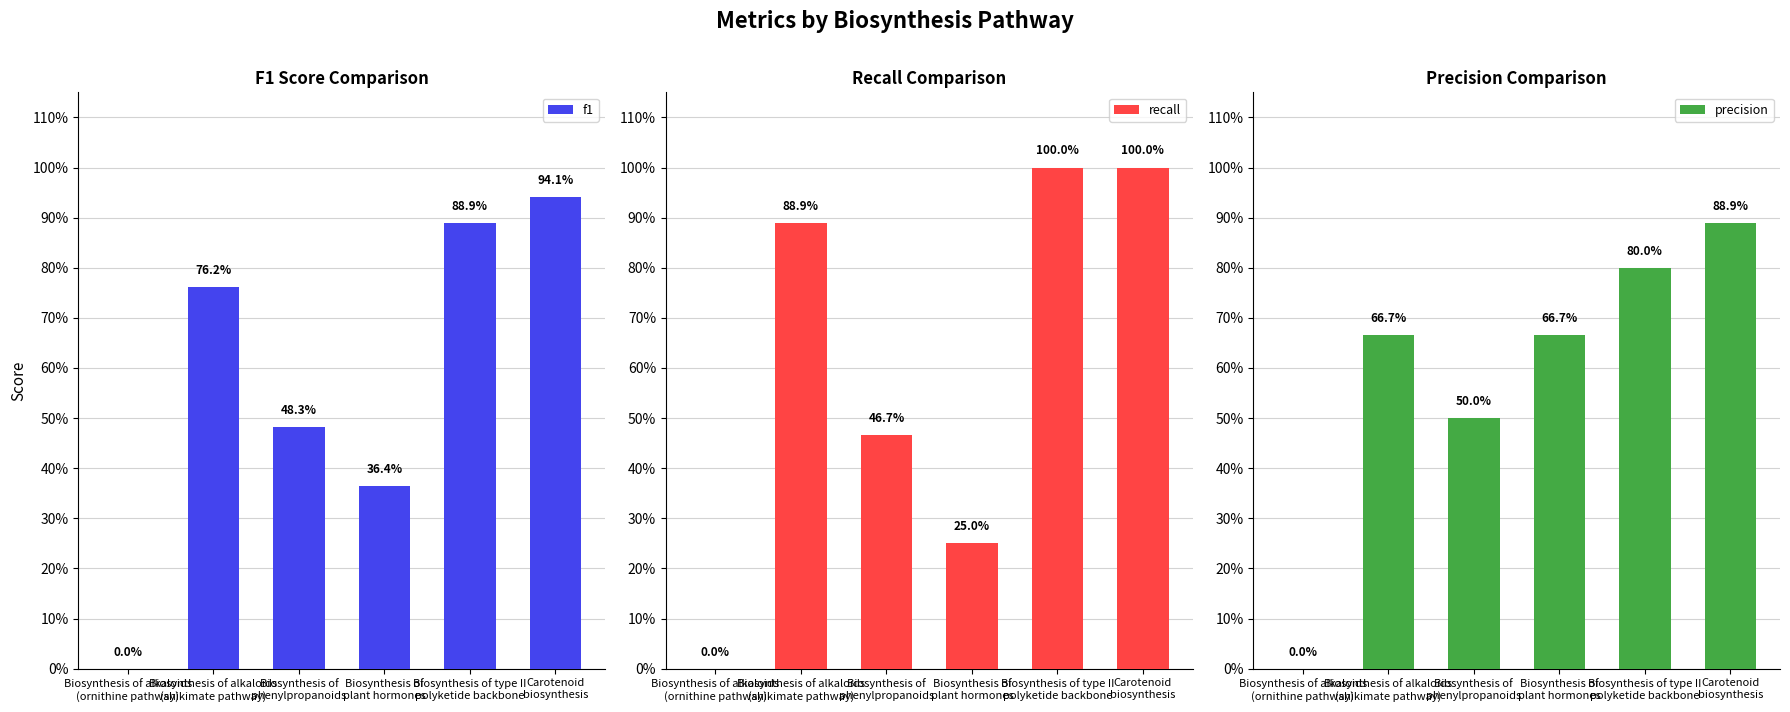

List the series in order of their overall mean, highest first.

recall, precision, f1